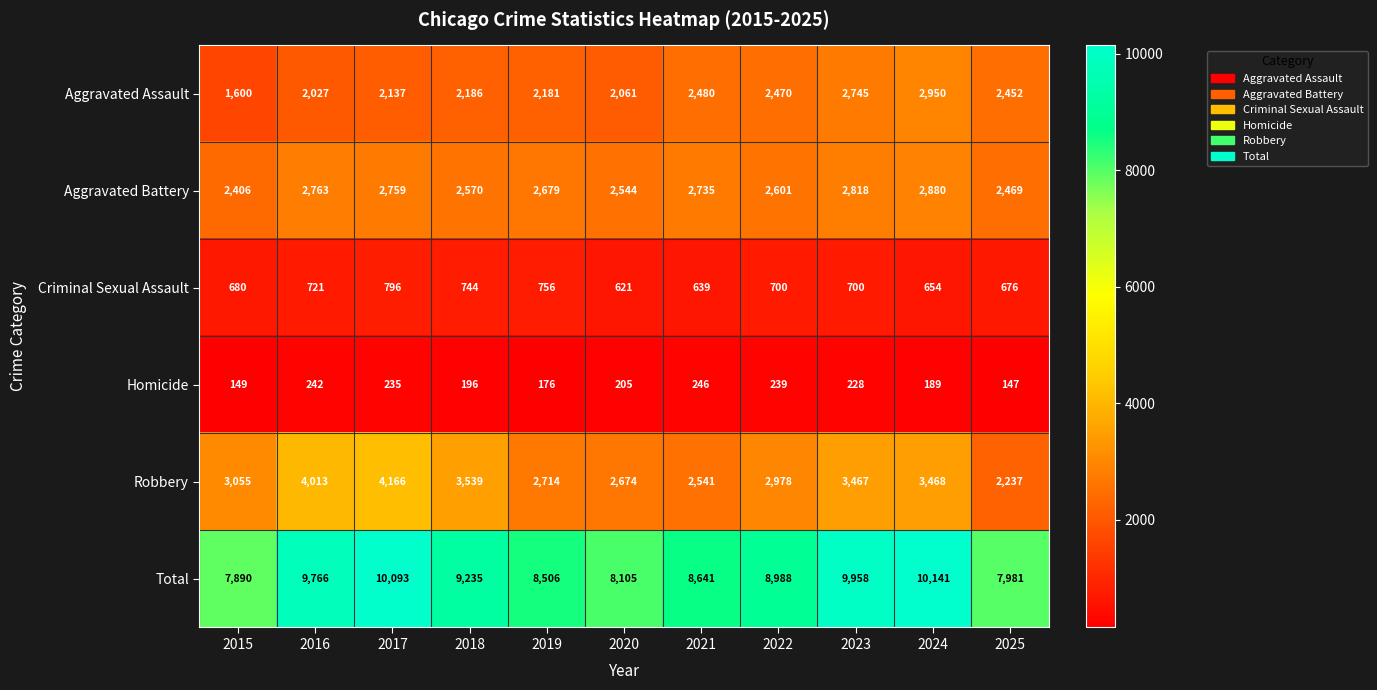

What is the average value of the Total series?

9028